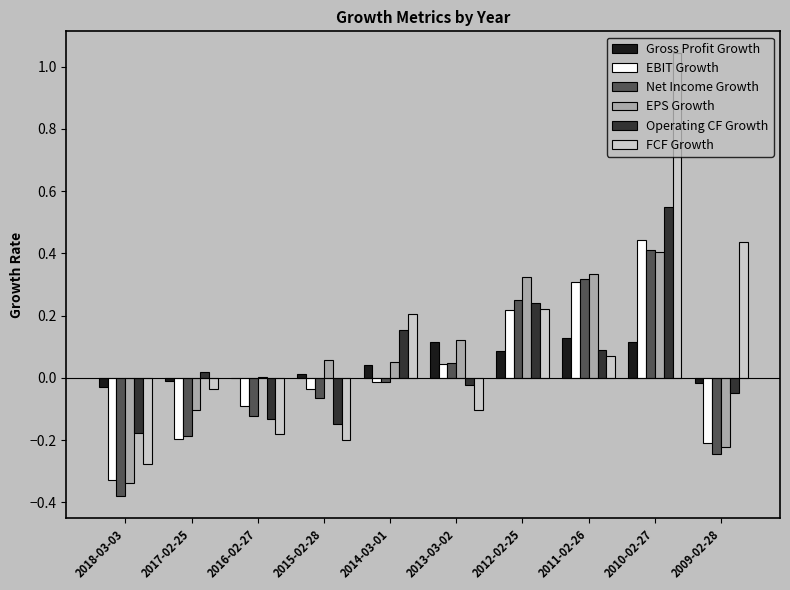

At which category is the sum across all series the highest?

2010-02-27